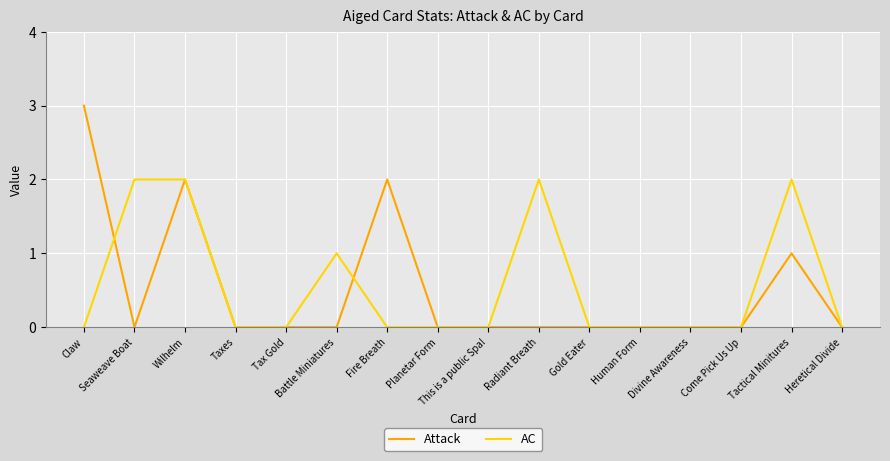

At which label is AC closest to 1?

Battle Miniatures